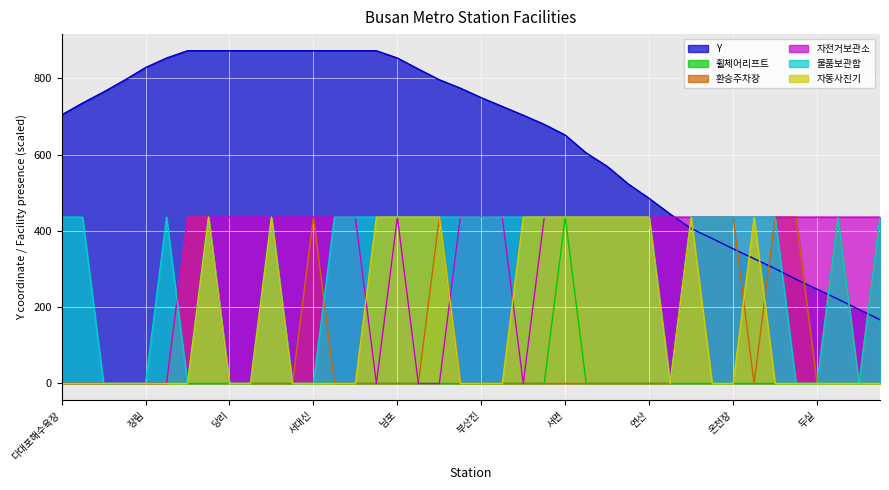

Does the chart display data point markers on the line(s)?

No